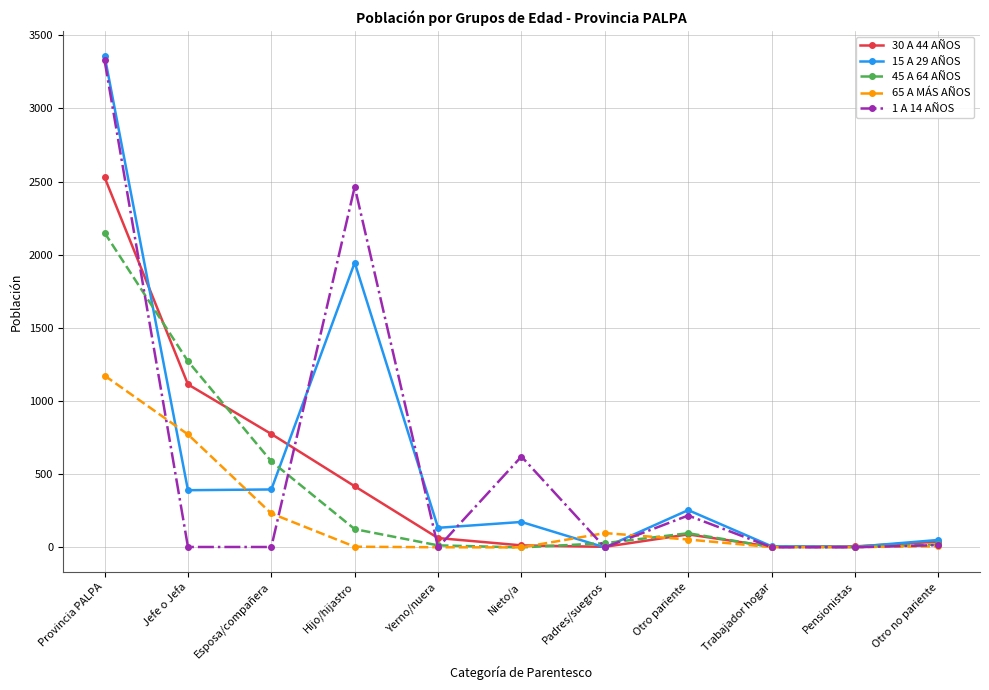

What is the label of the 1st point from the right?

Otro no pariente